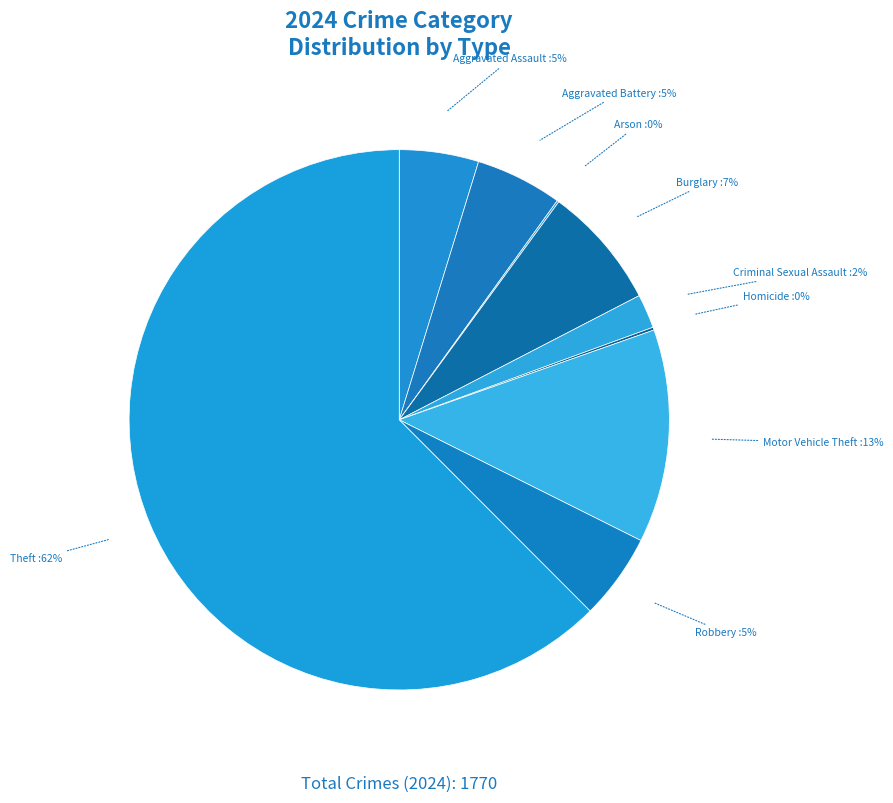

What is the majority slice?

Theft